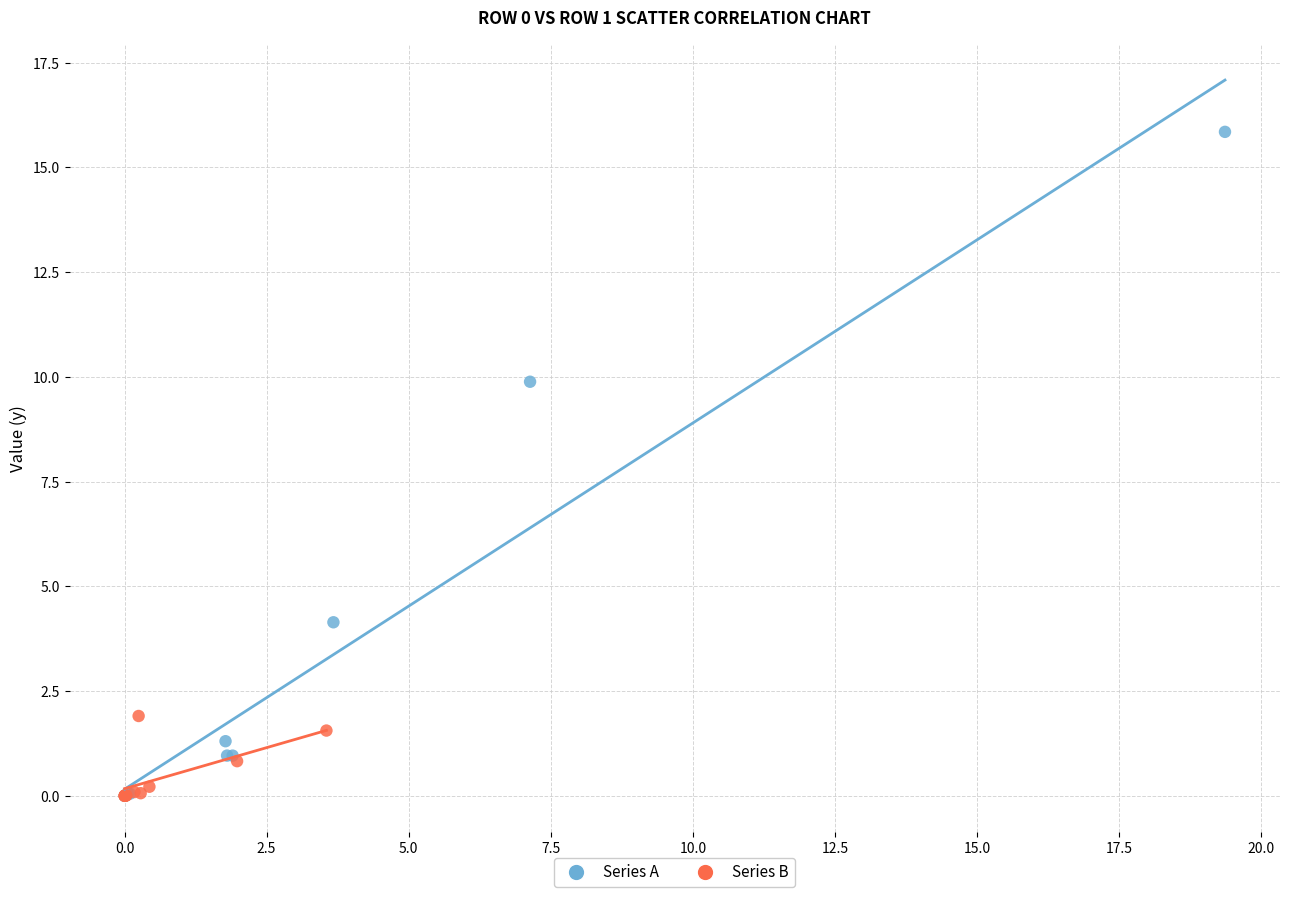

Which series has the largest Y range (max minus min)?

Series A